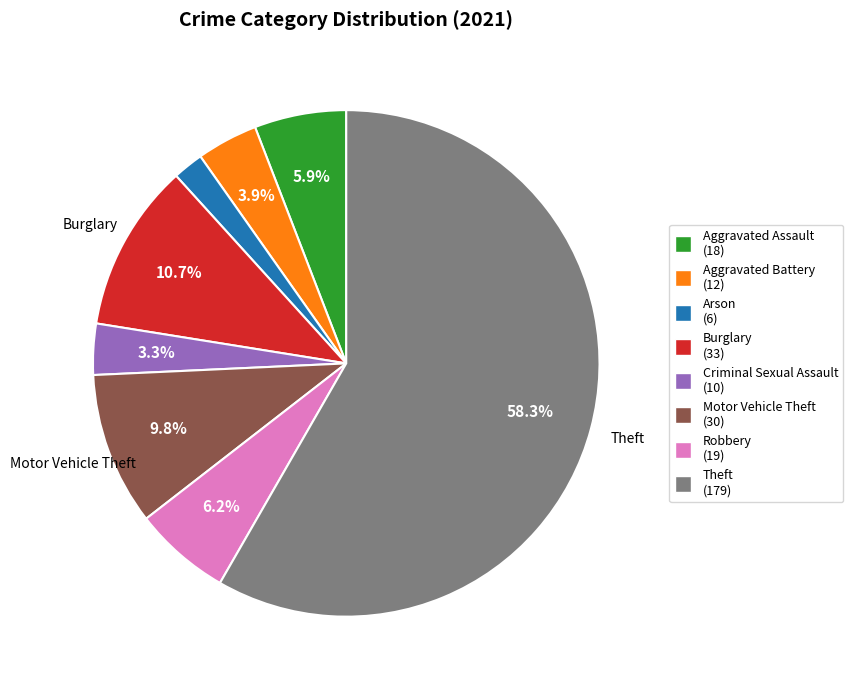

Does any single category account for the majority?

Yes